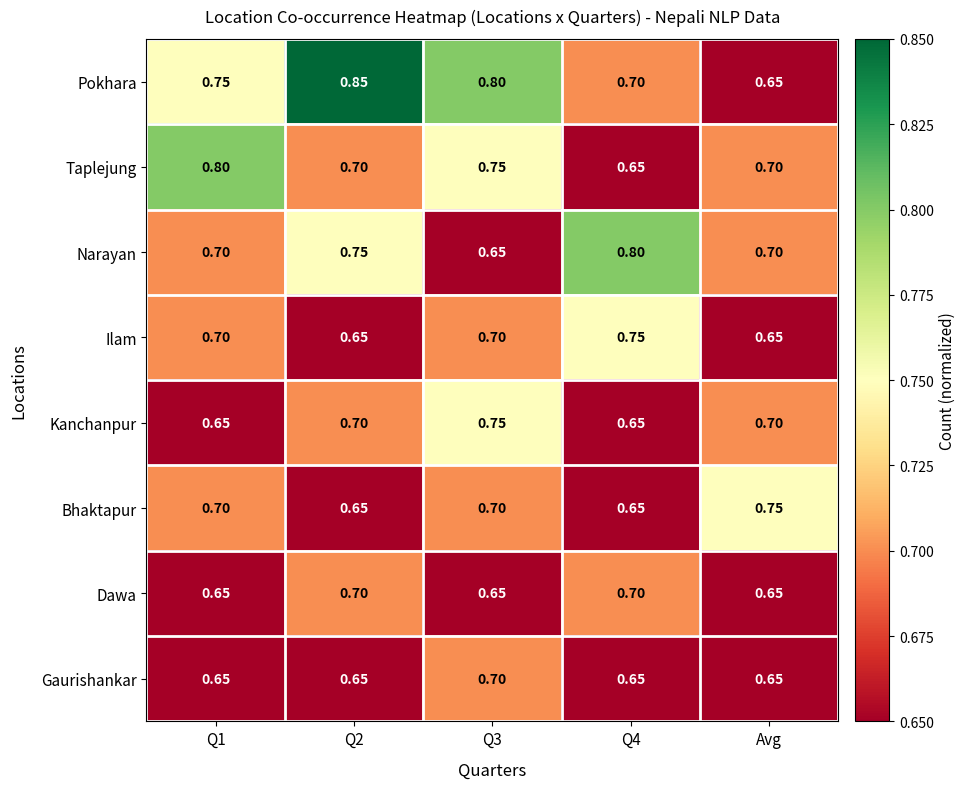

At which label does Pokhara reach its minimum?

Avg